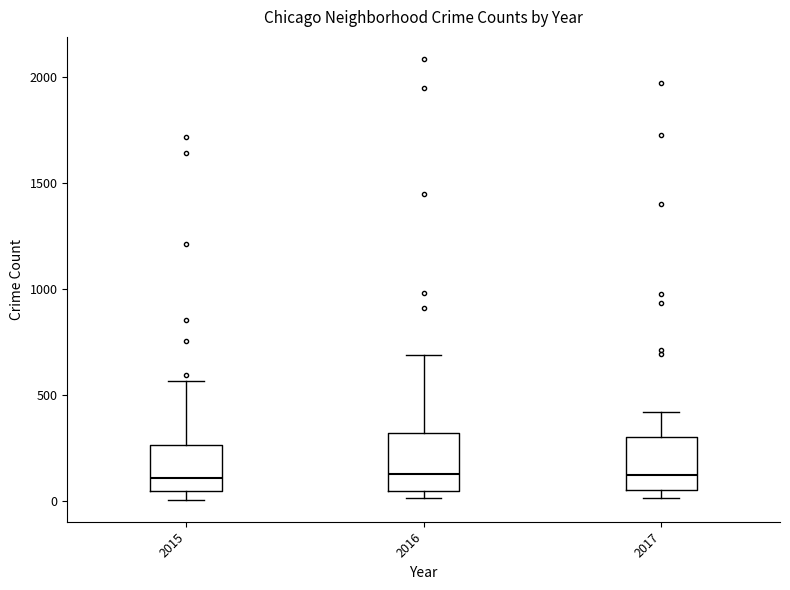

Where does the median line of the box at x = 2015 sit on the y-axis? The values are not printed on the chart, so give them approximately, as read against the axis.

100